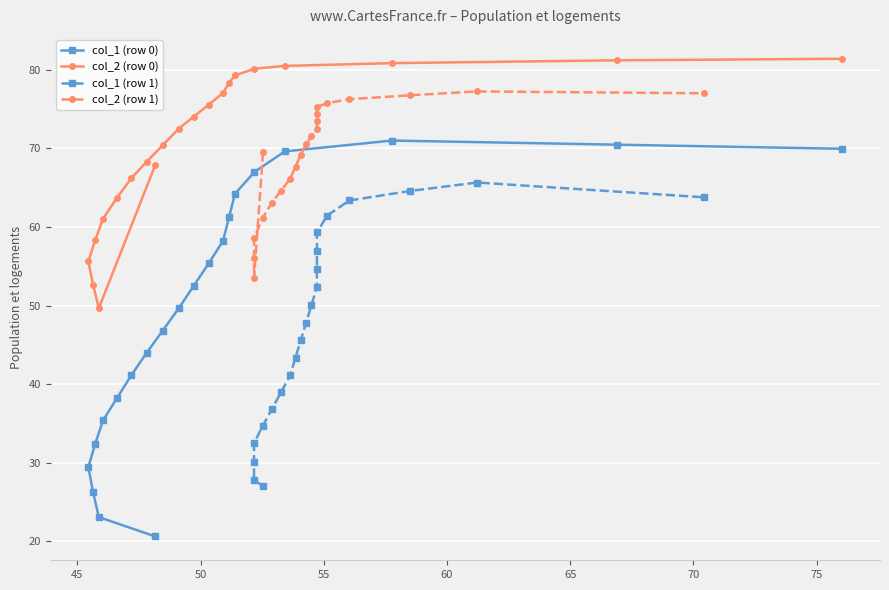

What is the maximum value for col_2 (row 0)?

81.4